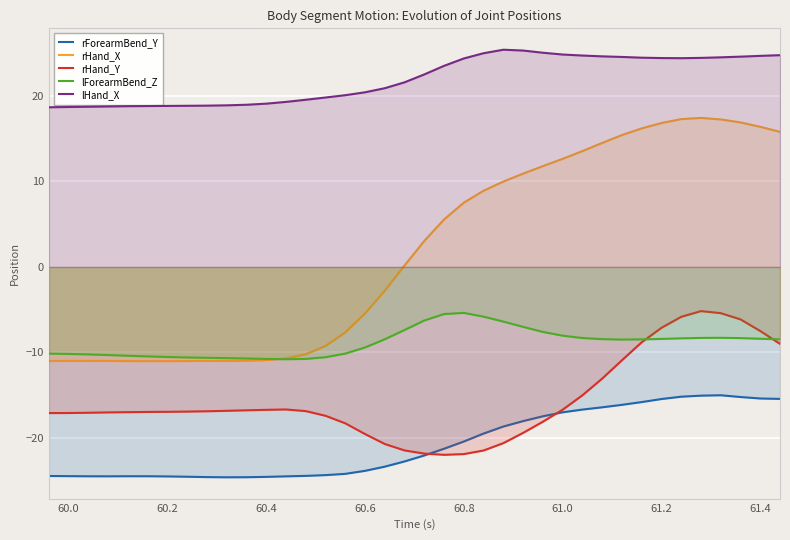

The value of rForearmBend_Y at 61.4 is -15.4. True or false?

True